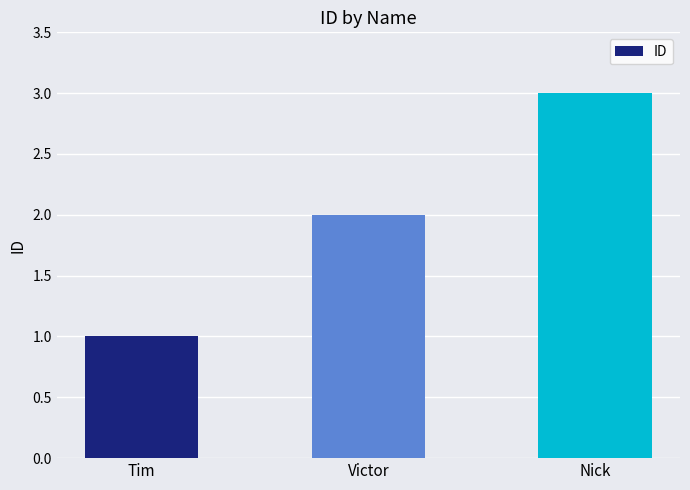

The value at Victor is 2. True or false?

True